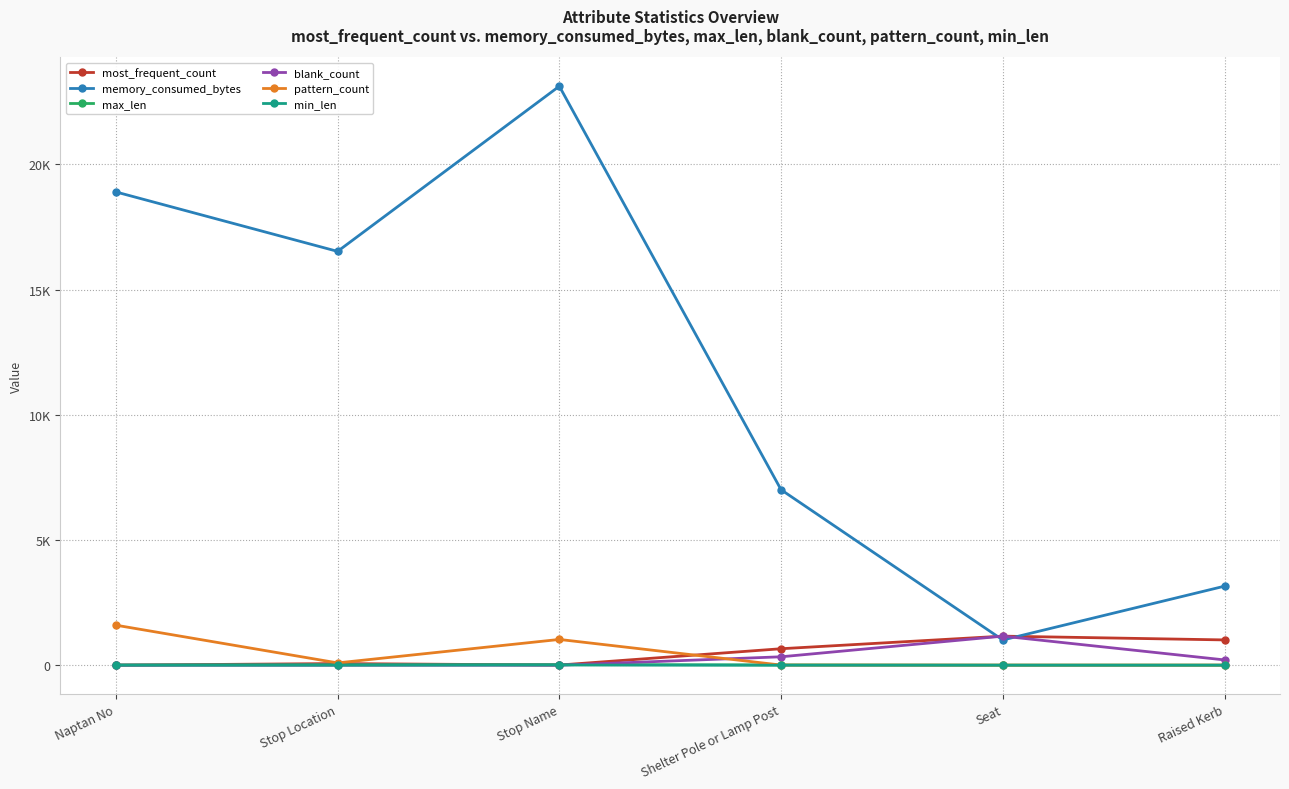

Rank the series by their maximum value, from lowest to highest.

min_len, max_len, most_frequent_count, blank_count, pattern_count, memory_consumed_bytes